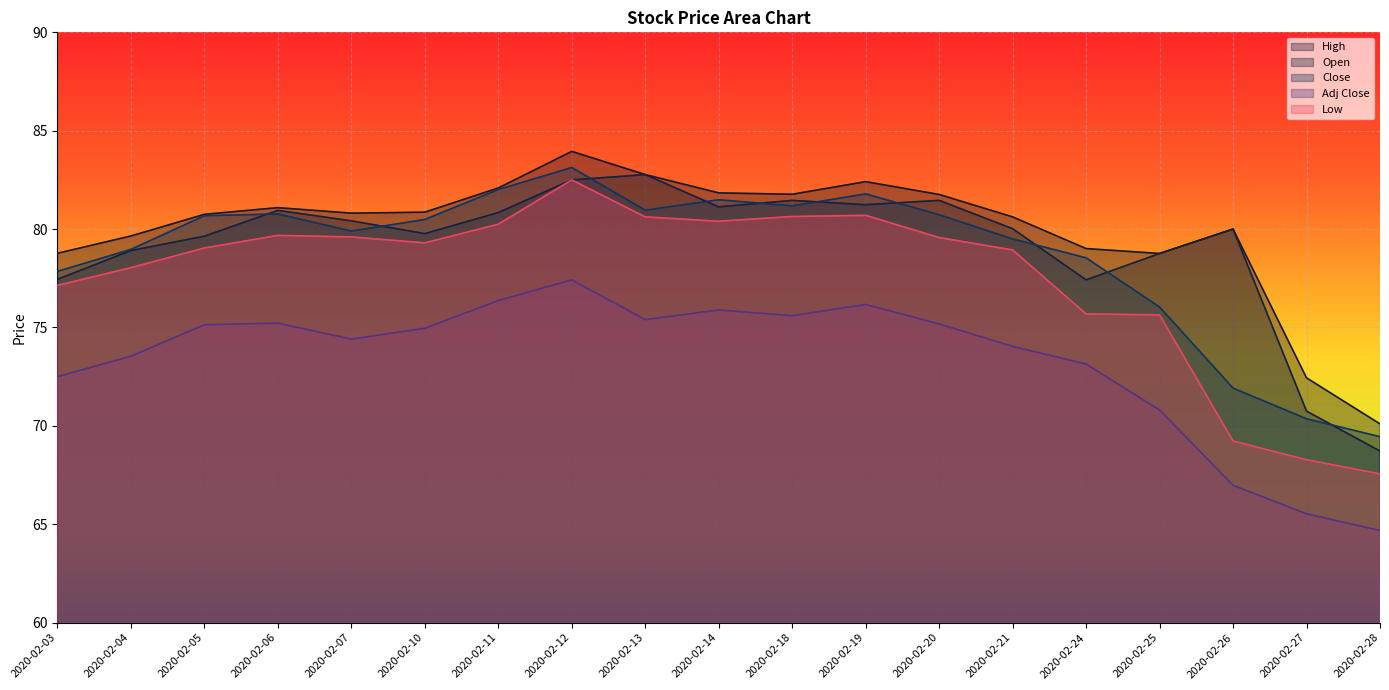

The Close series shows 136.0 at 2020-02-04. True or false?

False